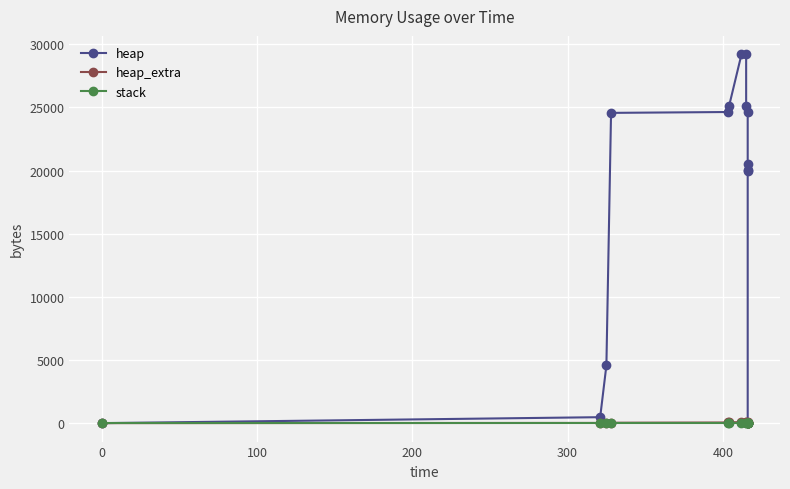

What is the label of the 10th point from the right?

300